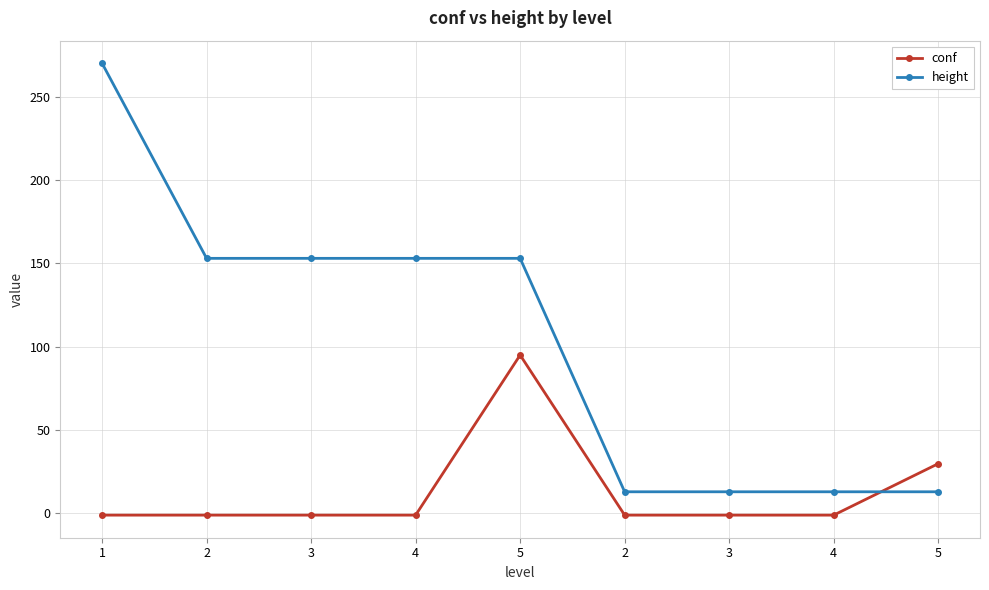

What is the value of the conf point at the 1st from the left?

-1.0